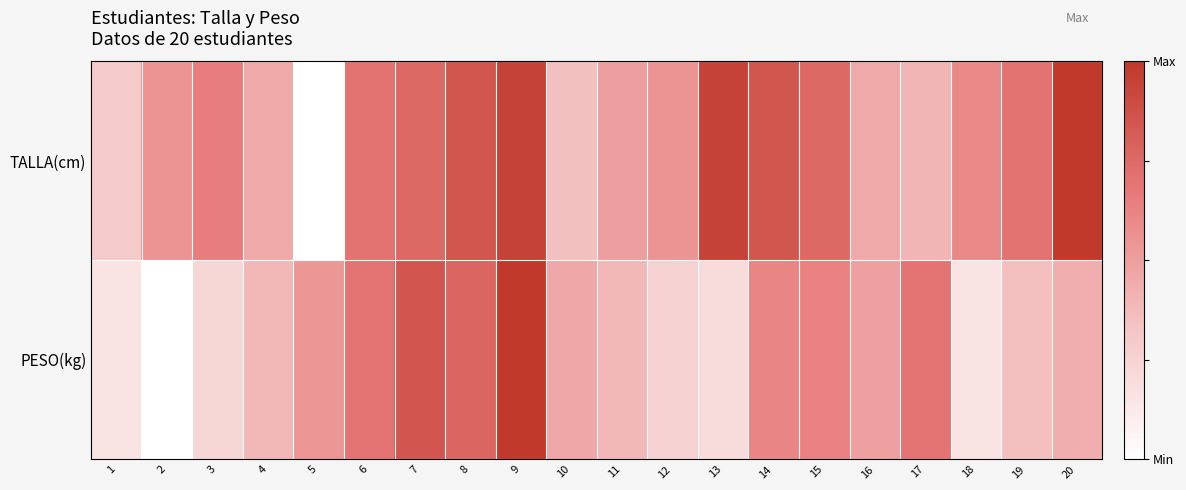

Reading right to left, extract all data points from this chart.

TALLA(cm): 20=1.0	19=0.7	18=0.6	17=0.4	16=0.5	15=0.8	14=0.8	13=0.9	12=0.6	11=0.5	10=0.3	9=0.9	8=0.8	7=0.8	6=0.7	5=0.0	4=0.5	3=0.7	2=0.6	1=0.3
PESO(kg): 20=0.4	19=0.4	18=0.2	17=0.7	16=0.5	15=0.6	14=0.6	13=0.2	12=0.3	11=0.4	10=0.5	9=1.0	8=0.8	7=0.8	6=0.7	5=0.5	4=0.4	3=0.2	2=0.0	1=0.2